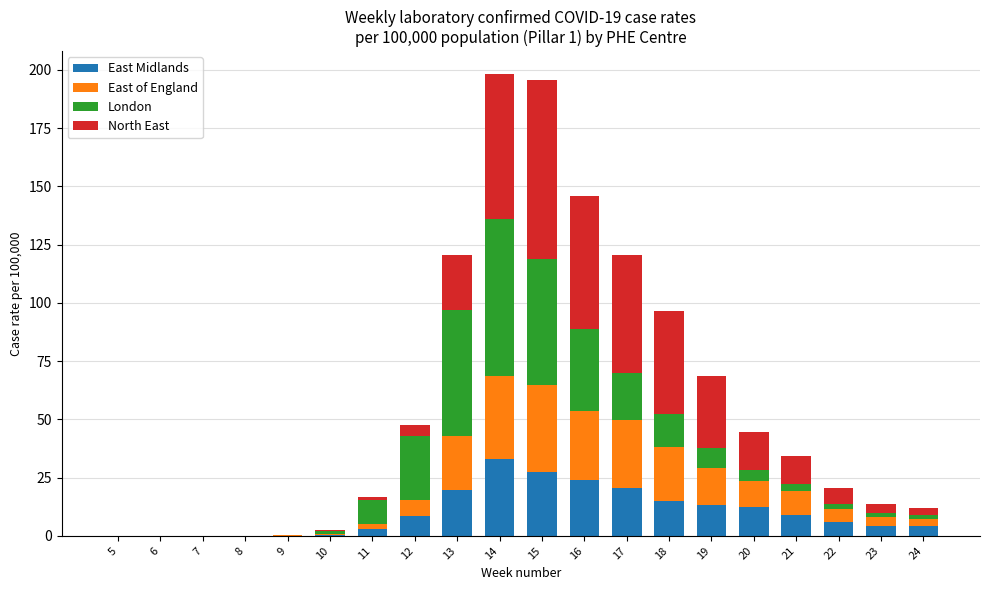

Which category has the highest value in the East Midlands series?

14